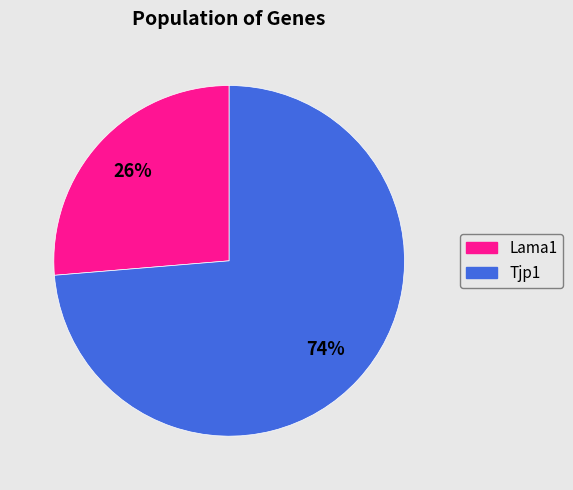

Which has a higher value, Lama1 or Tjp1?

Tjp1